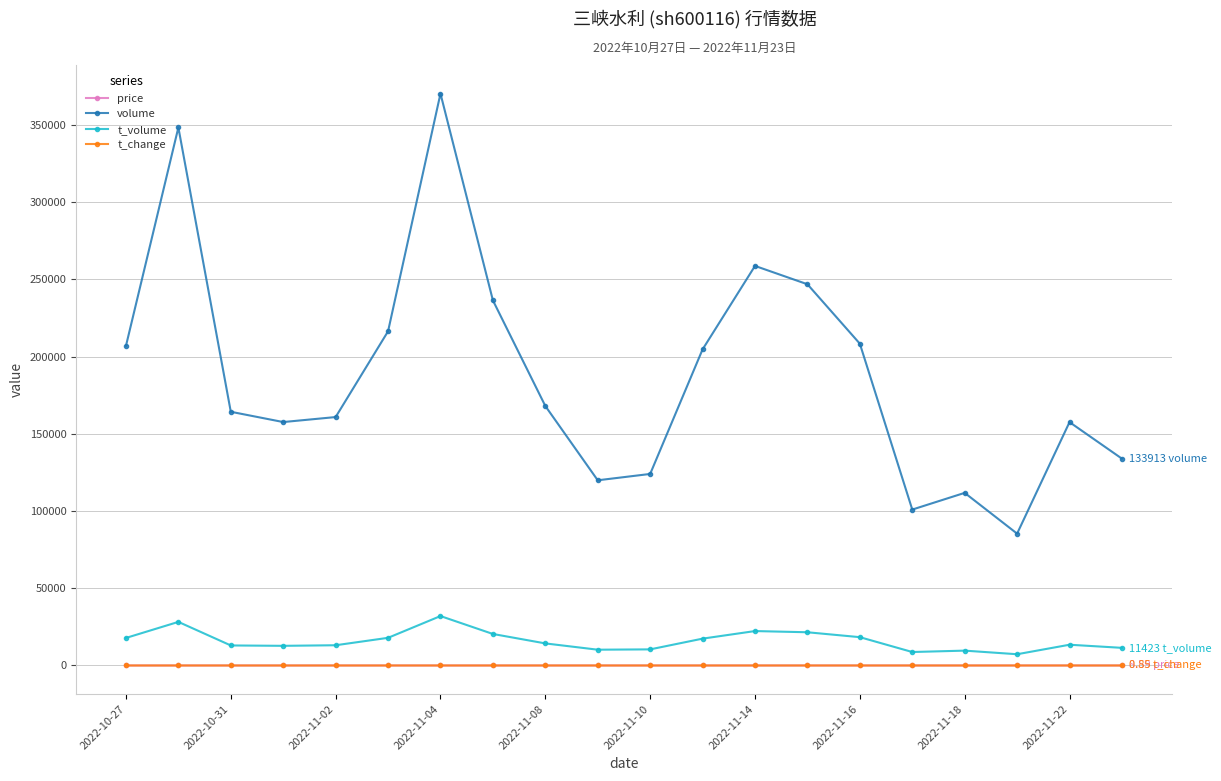

True or false: t_volume has more than 1 interior local peaks.

True